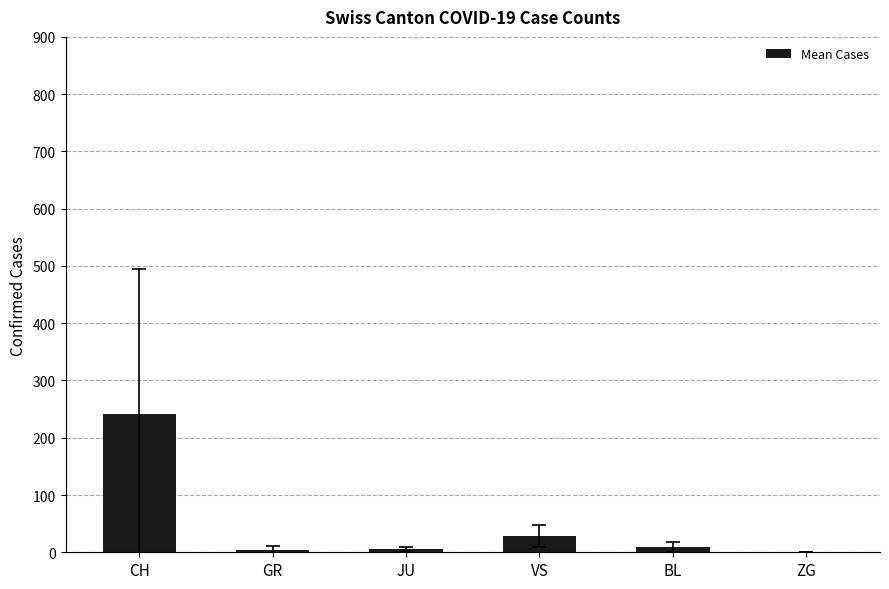

What is the maximum value shown in the chart?

241.1